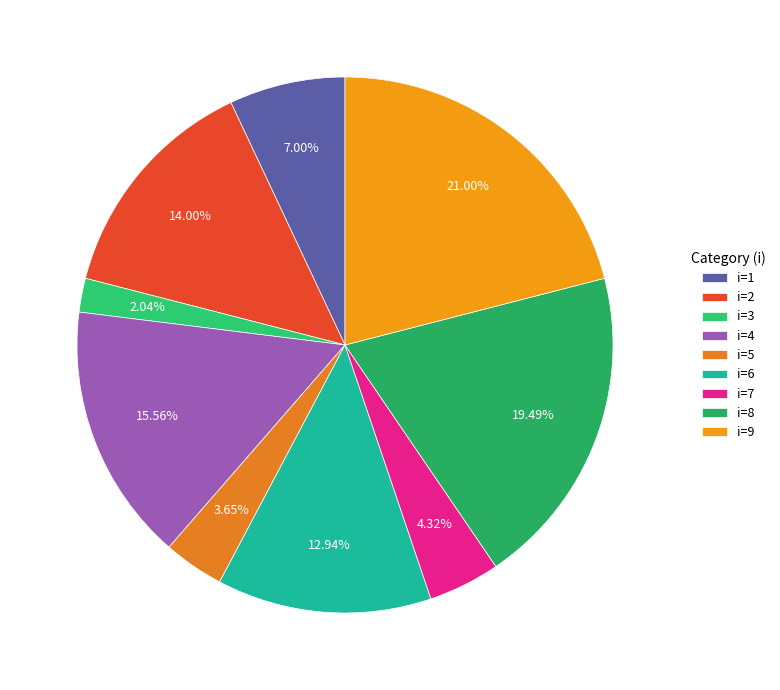

Count the number of slices in the pie.

9